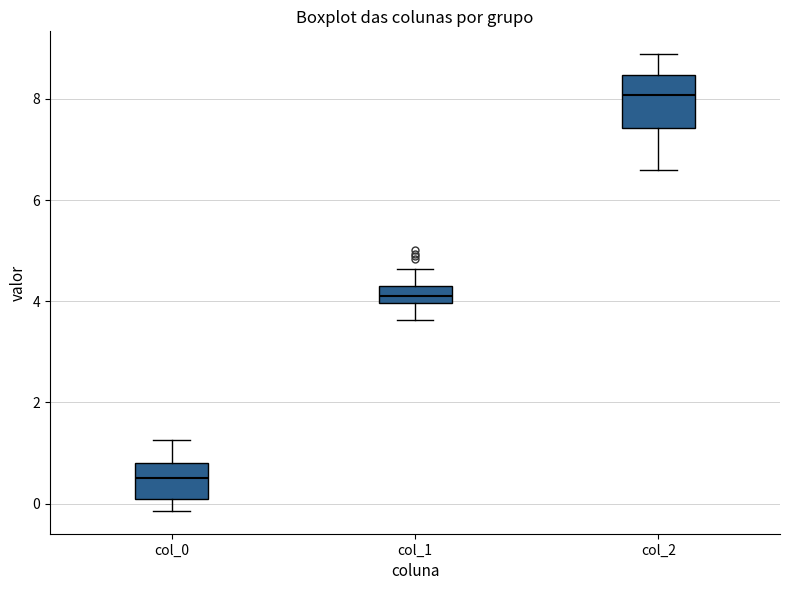

Comparing the boxes themselves (not the whiskers), which one is the tallest?

col_2